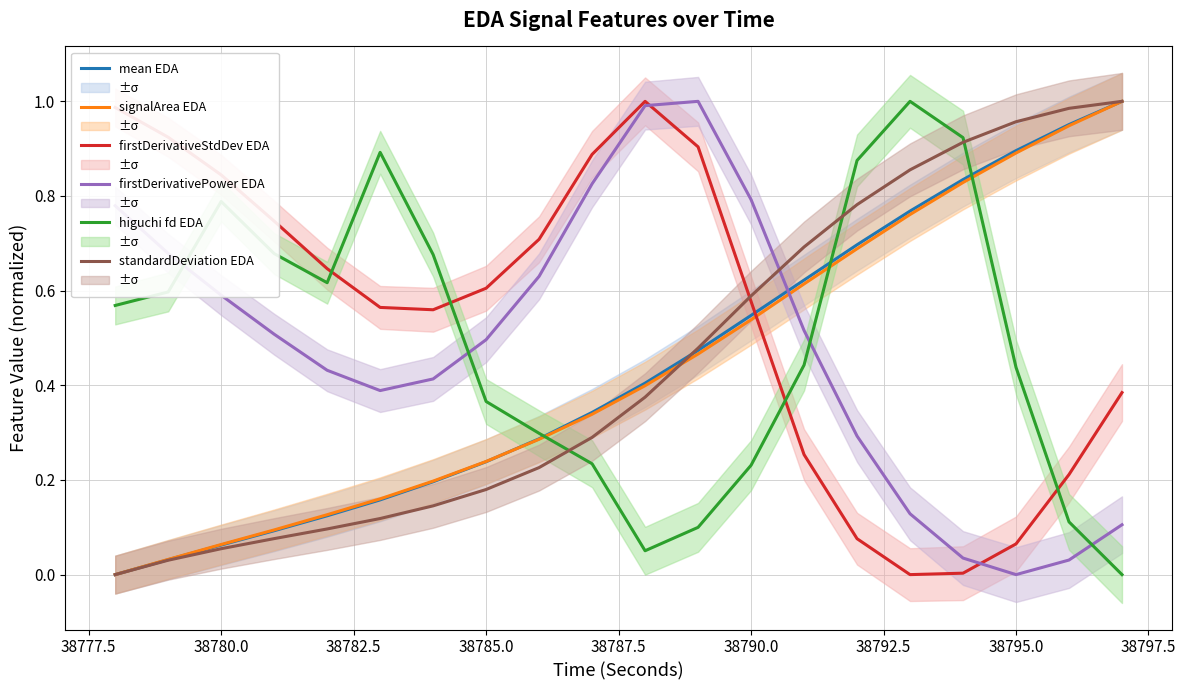

Which category has the lowest value in the firstDerivativePower EDA series?

38795.0